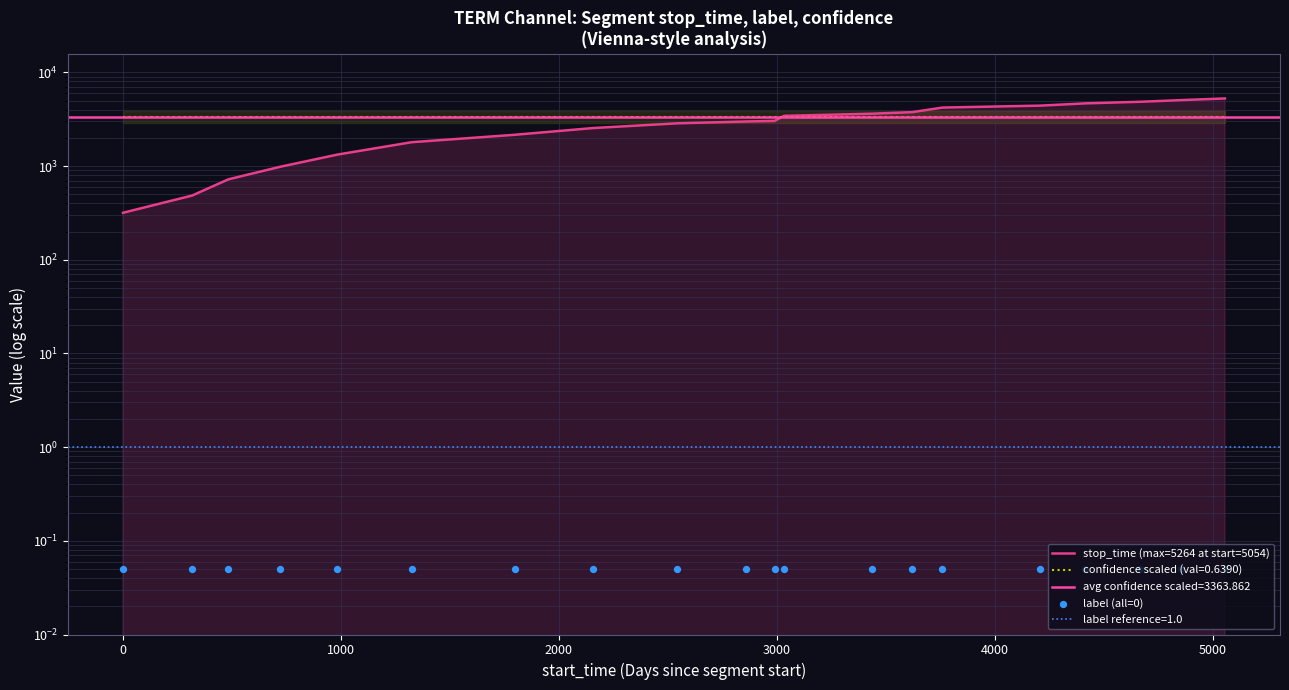

Is the value of label (all=0) at 13 greater than the value of stop_time (max=5264 at start=5054) at 5000?

No